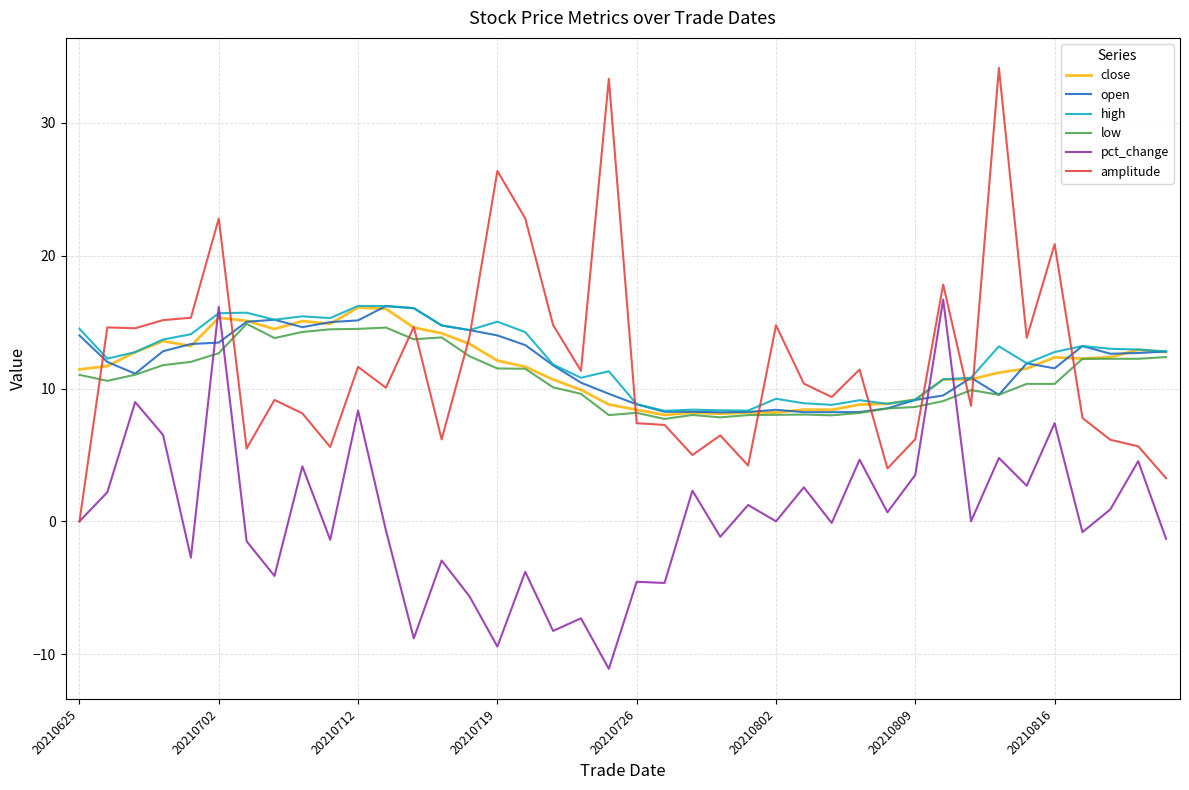

What is the greatest value displayed?

34.1